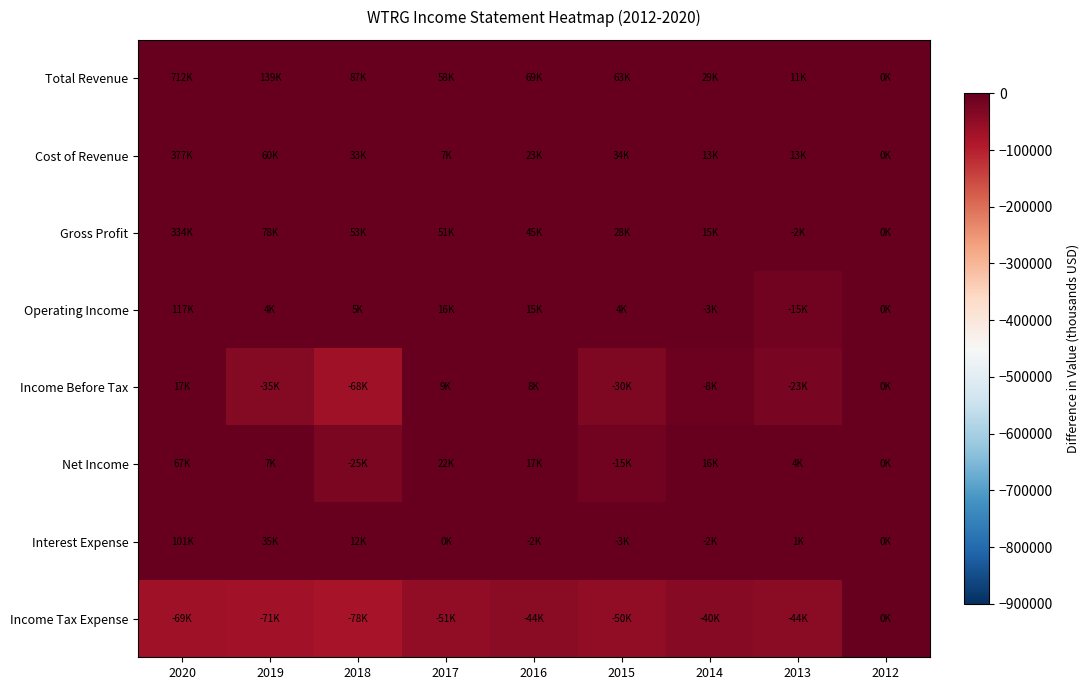

Which series has the largest total across all categories?

Total Revenue